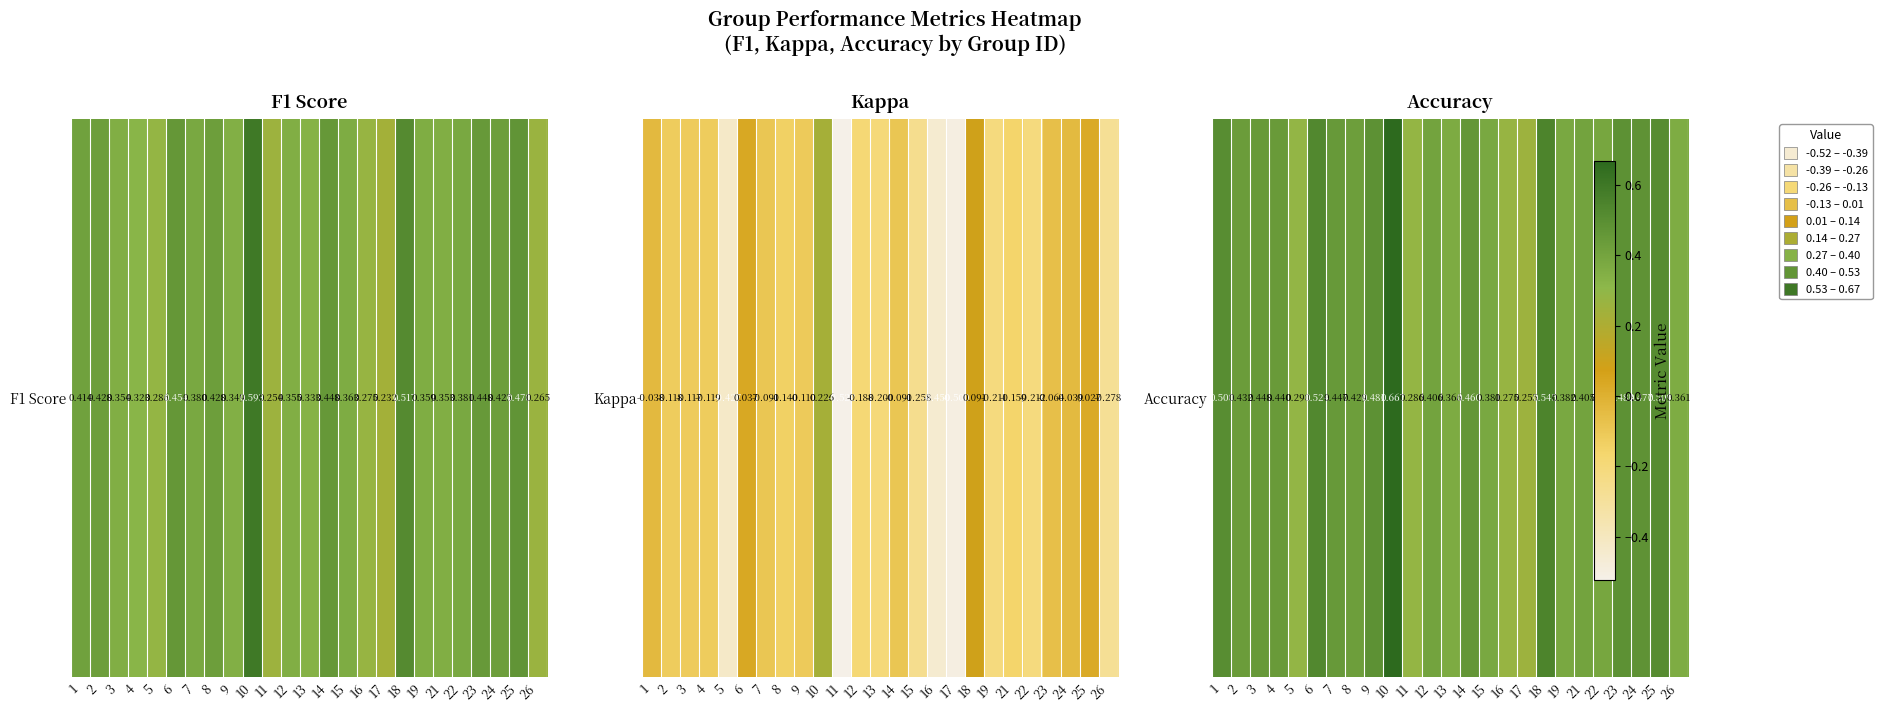

Rank the categories by value from highest to lowest.

10, 18, 6, 25, 1, 23, 9, 24, 14, 3, 7, 4, 2, 8, 12, 21, 22, 19, 15, 13, 26, 5, 11, 16, 17